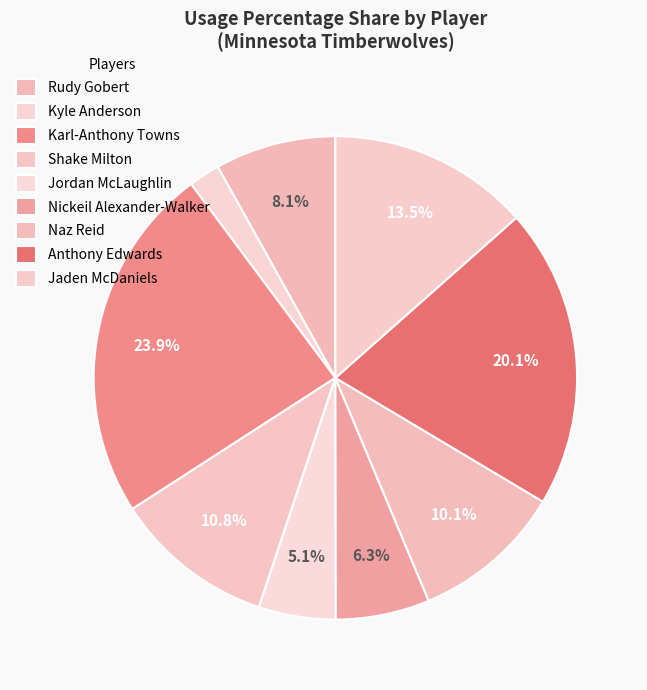

How many slices are in this pie chart?

9